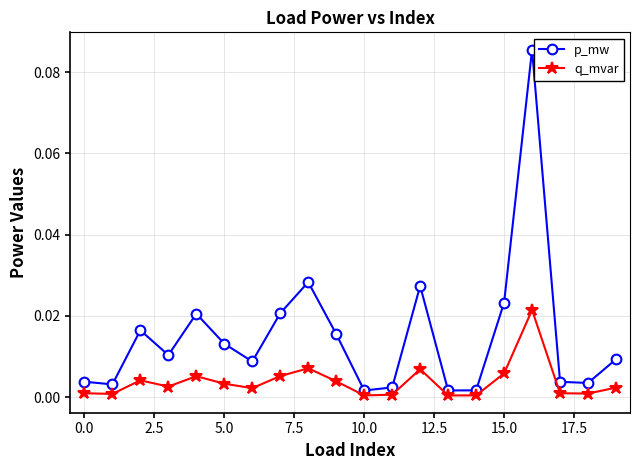

Rank the series by their average value, from lowest to highest.

q_mvar, p_mw